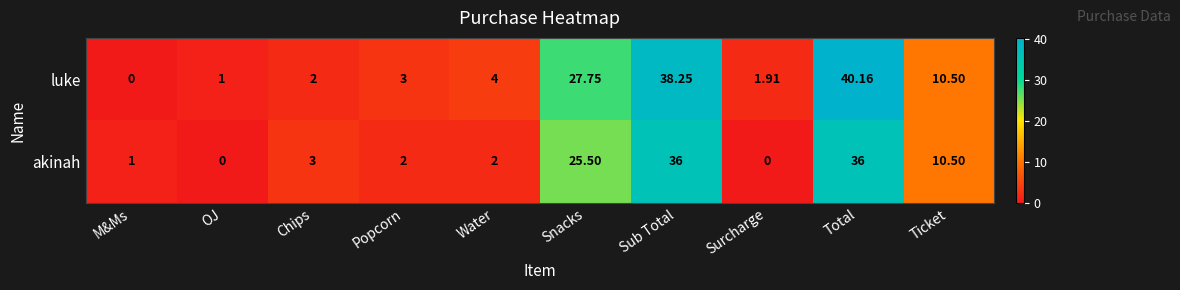

At which label does luke reach its peak?

Total